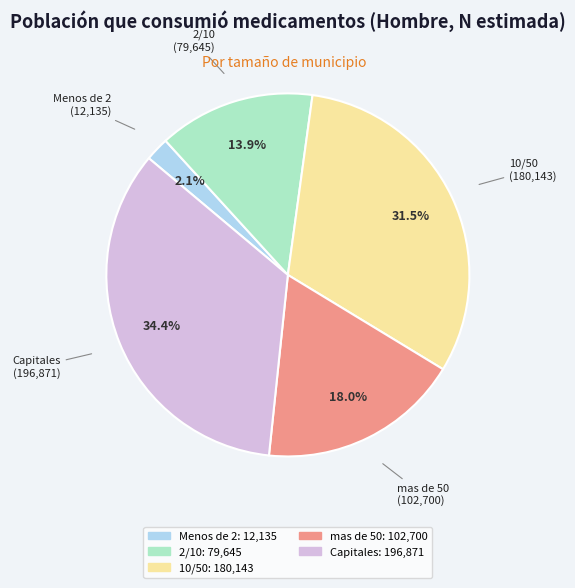

What is the ratio of the value at 10/50 to the value at 2/10?

2.3